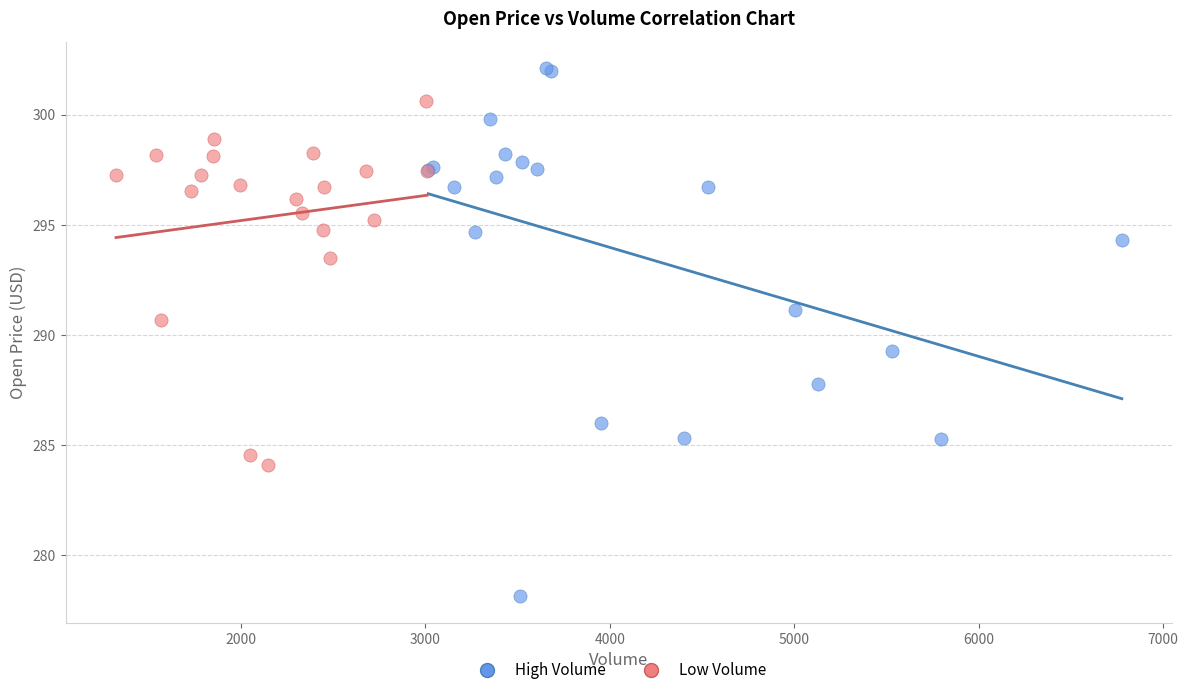

Which series contains the lowest Y value?

High Volume